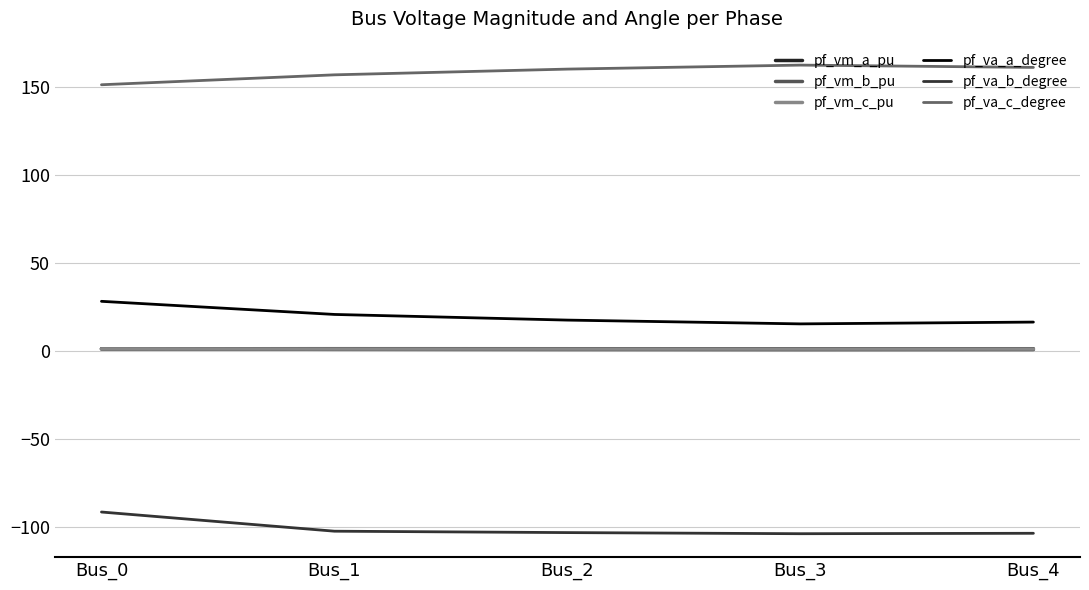

What is the sum of all pf_vm_c_pu values?

5.1